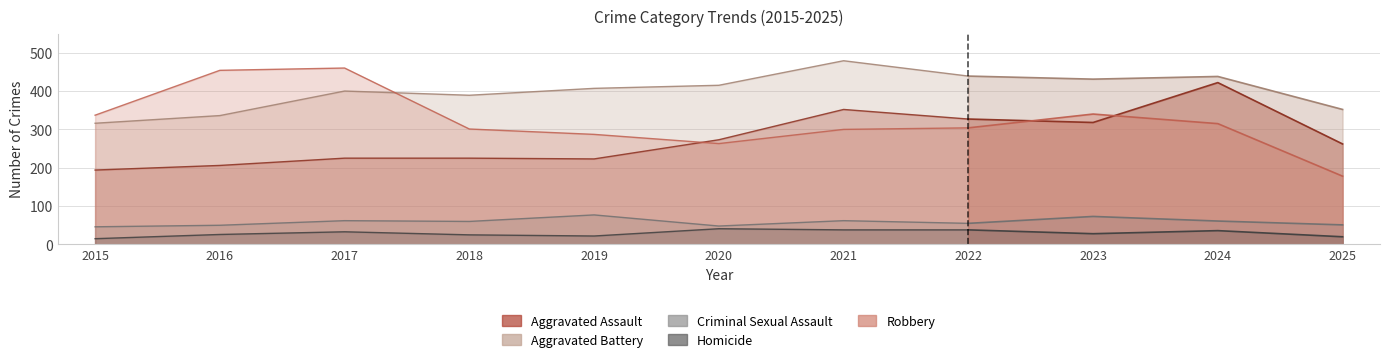

What is the difference between the Homicide values at 2023 and 2017?

5